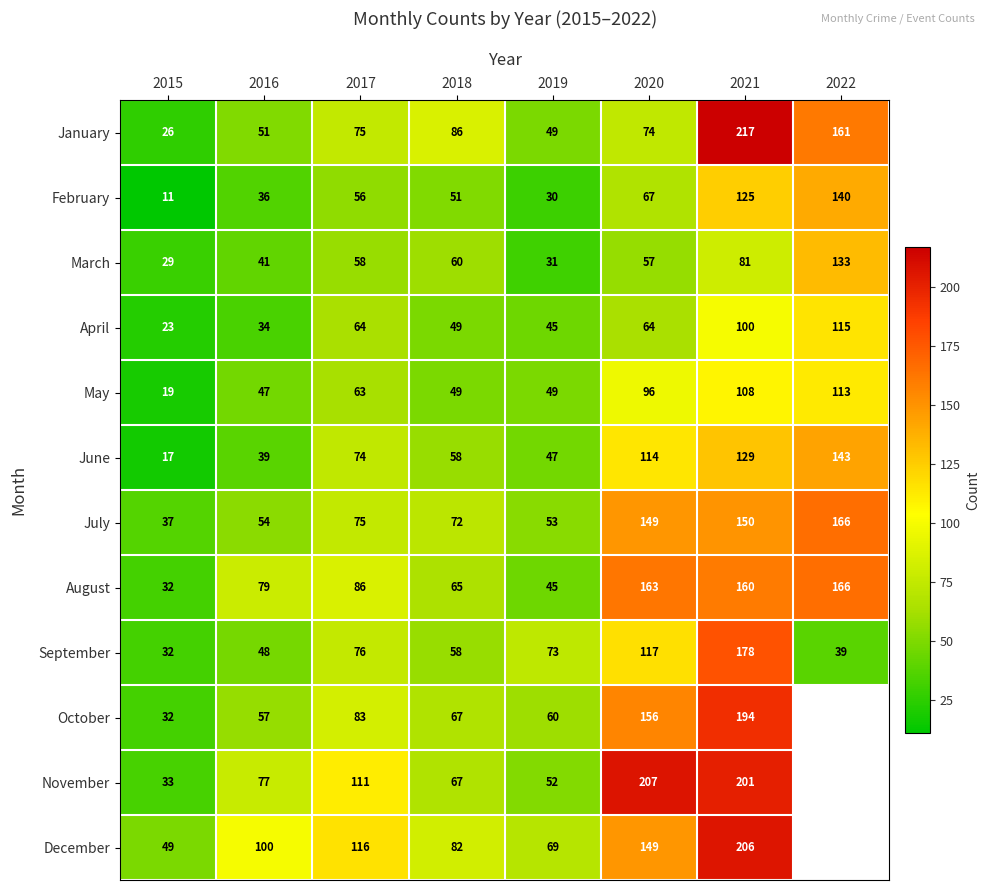

Count the number of categories in the chart.

8